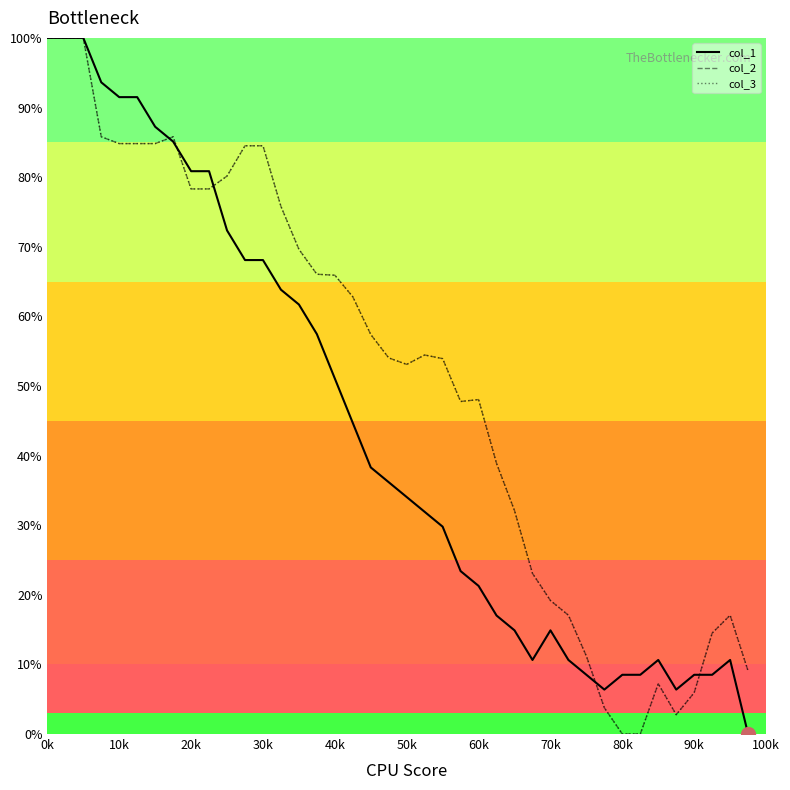

What is the highest value of the col_3 series?

100.0